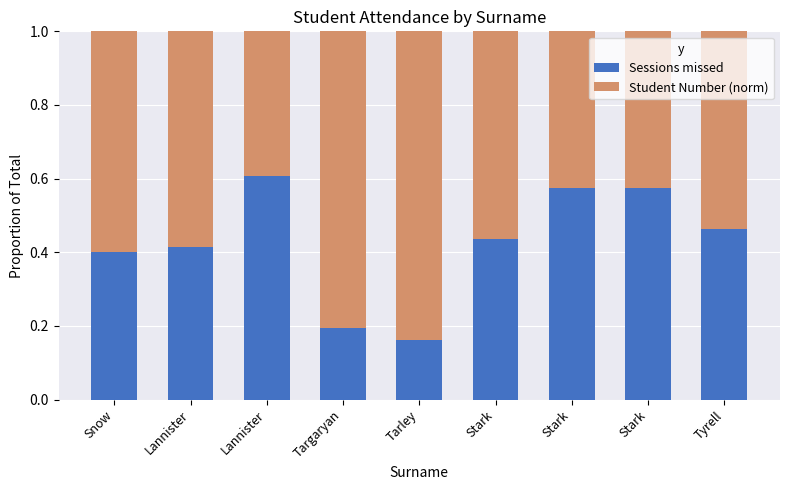

What is the label of the 7th bar from the right?

Lannister